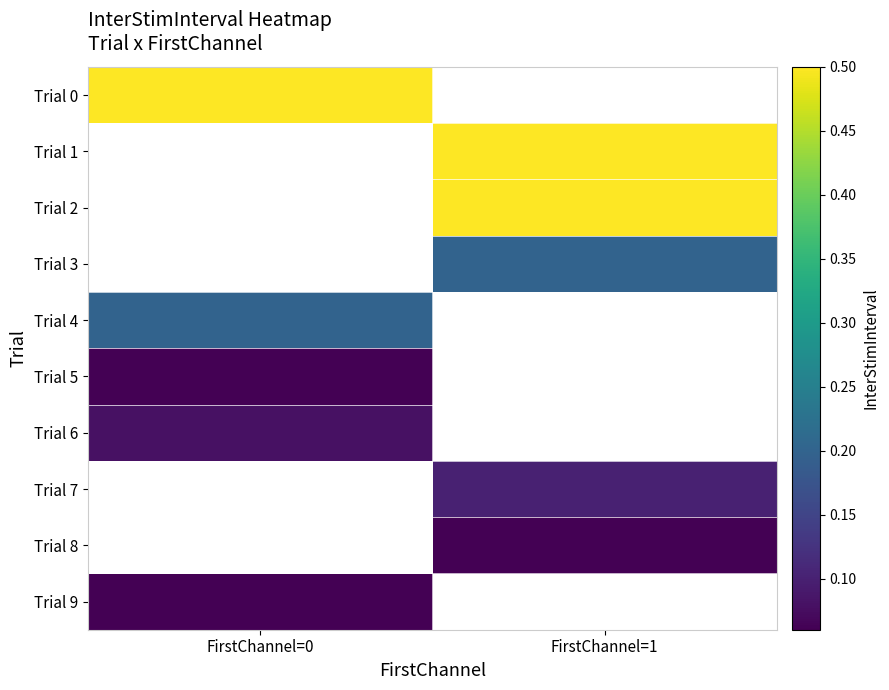

What is the highest value of the Trial 6 series?

0.1